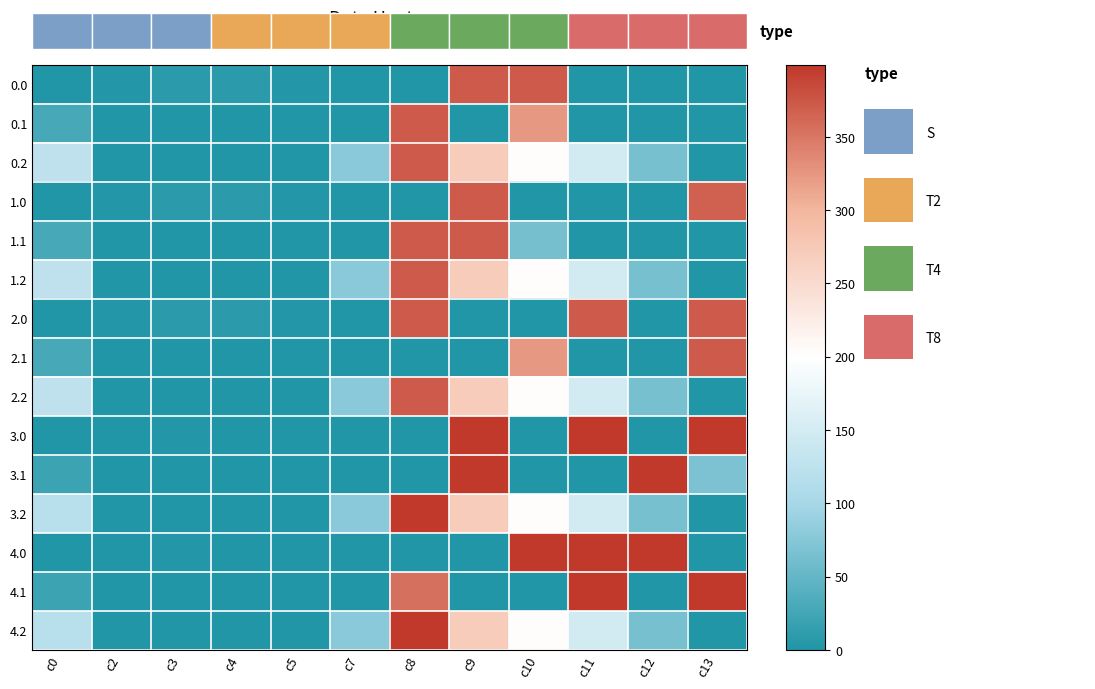

What is the total value across all series at c13?

1975.9